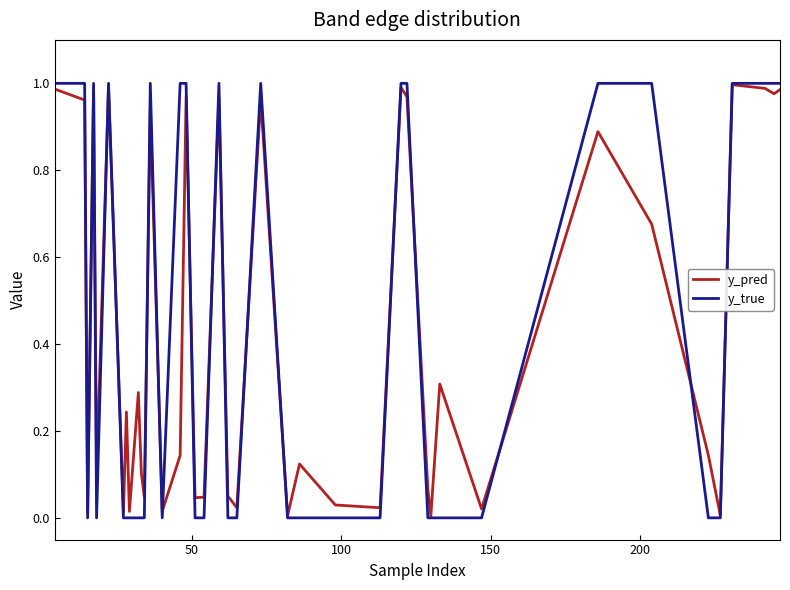

Which series has the widest spread of values?

y_true